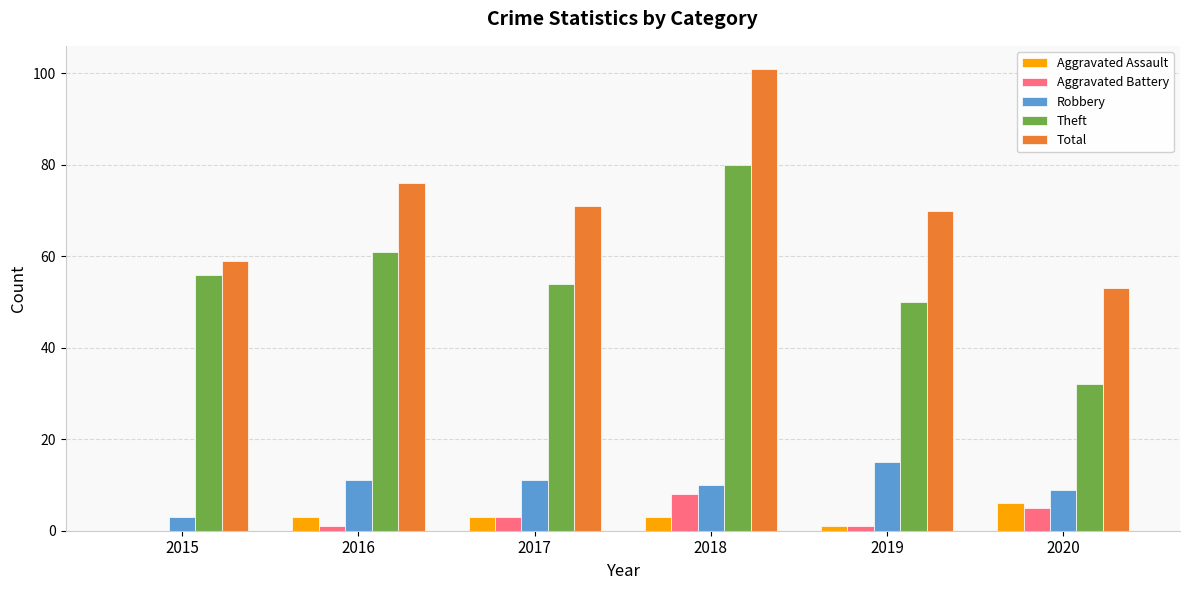

What is the approximate value of Aggravated Assault at 2018?

3